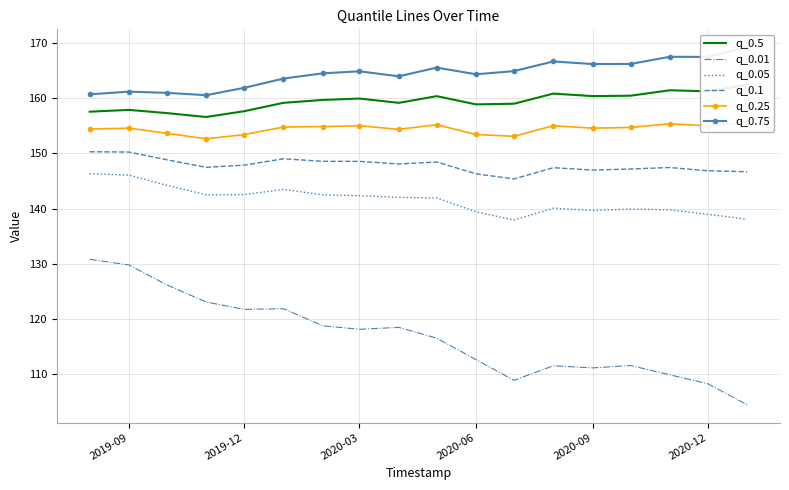

What are all the series names shown in the legend?

q_0.5, q_0.01, q_0.05, q_0.1, q_0.25, q_0.75